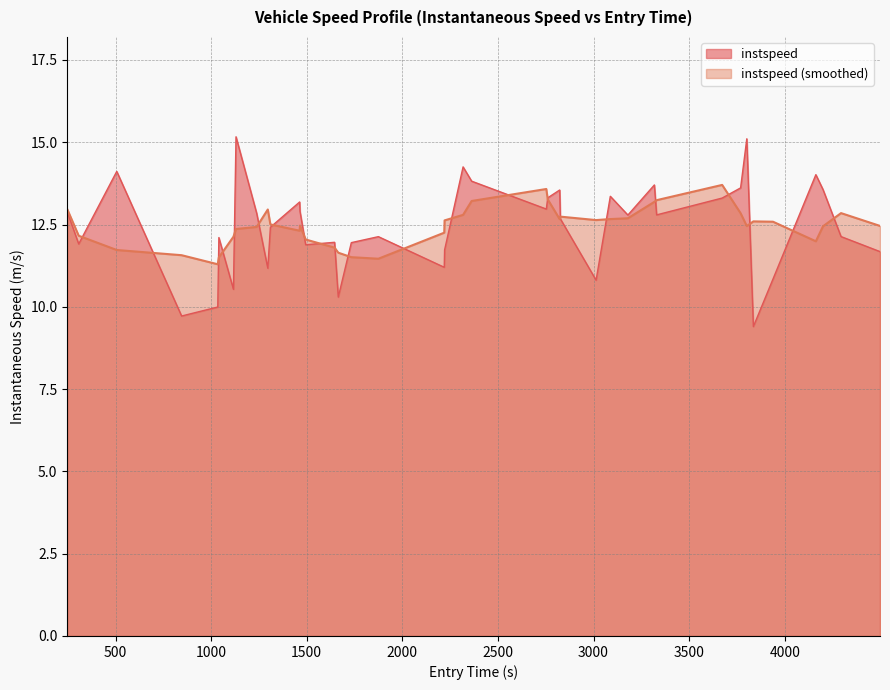

Count the number of data series in this chart.

2